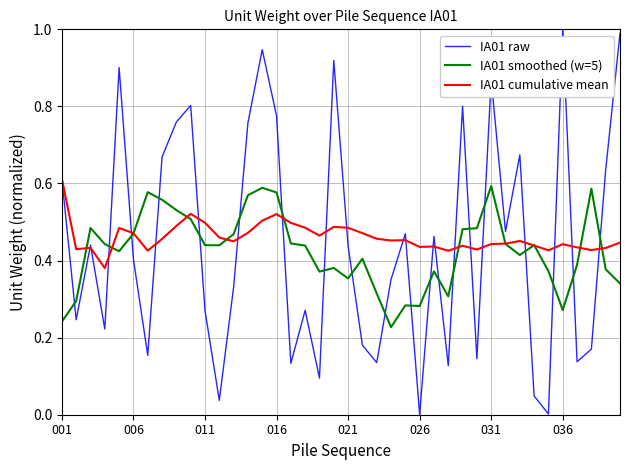

Which series has the largest range (max minus min)?

IA01 raw